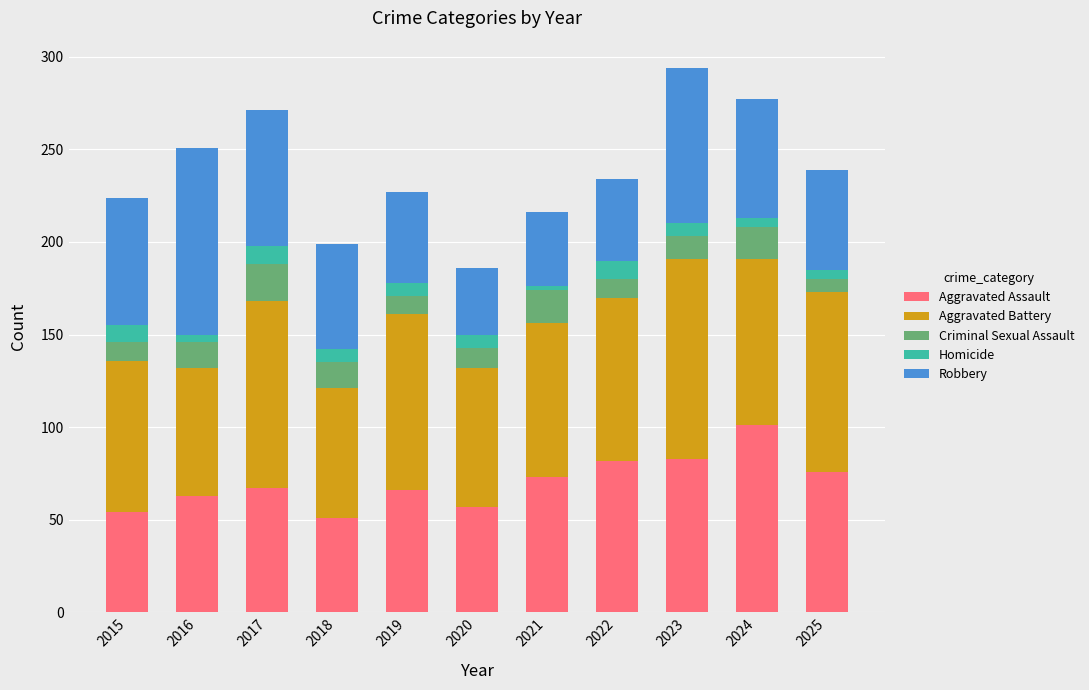

What is the average value of the Aggravated Assault series?

70